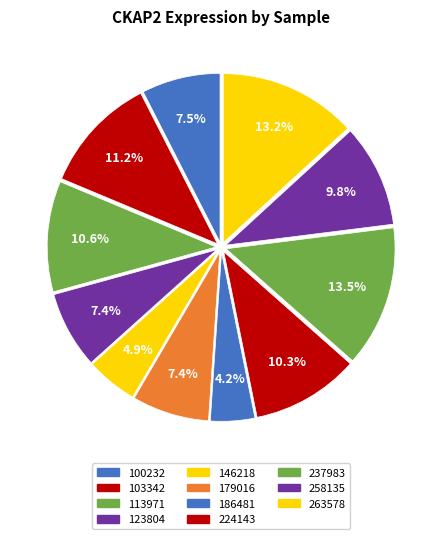

To the nearest percent, what is the combined percentage of 146218 and 100232?

12%